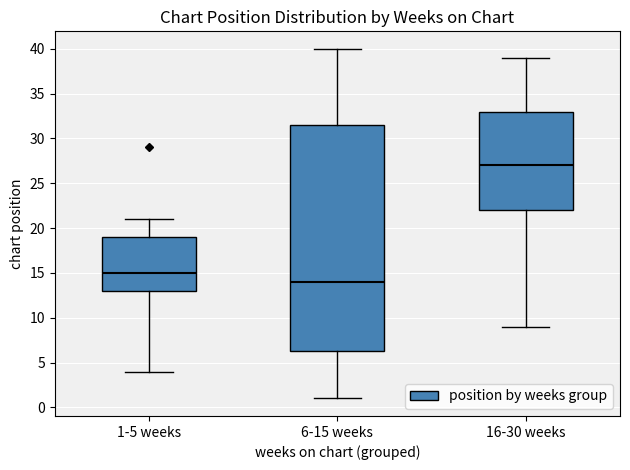

Reading left to right, transcribe this box plot: for each box, give where its median line is, the range the box spans, and where its two whiskers end, as read against the y-axis. The values are not printed on the chart, so give them approximately, as read against the axis.

1-5 weeks: median 15.0, box 13.0 to 19.0, whiskers 4.0 to 21.0
6-15 weeks: median 14.0, box 6.5 to 31.5, whiskers 1.0 to 40.0
16-30 weeks: median 27.0, box 22.0 to 33.0, whiskers 9.0 to 39.0